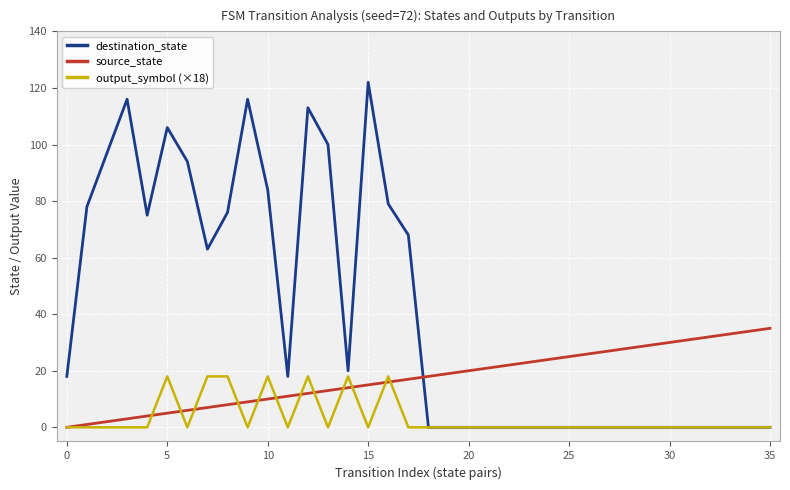

Which series has the largest total across all categories?

destination_state